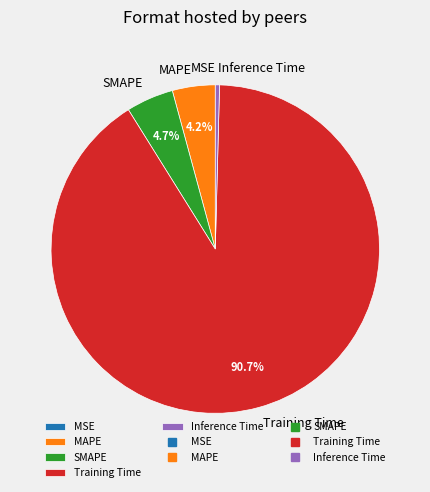

To the nearest percent, what percentage of the pie is Training Time?

91%